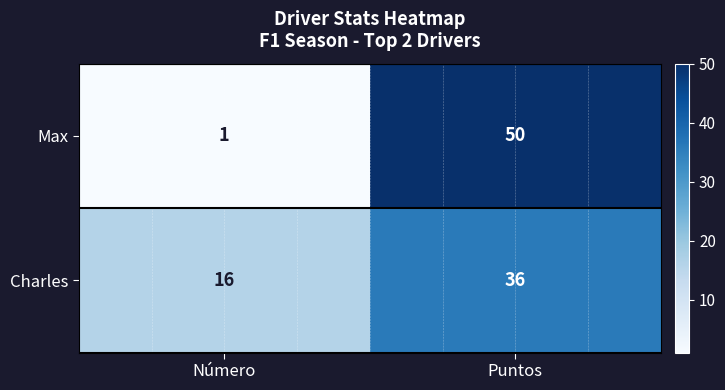

At which label is Max closest to 25?

Número